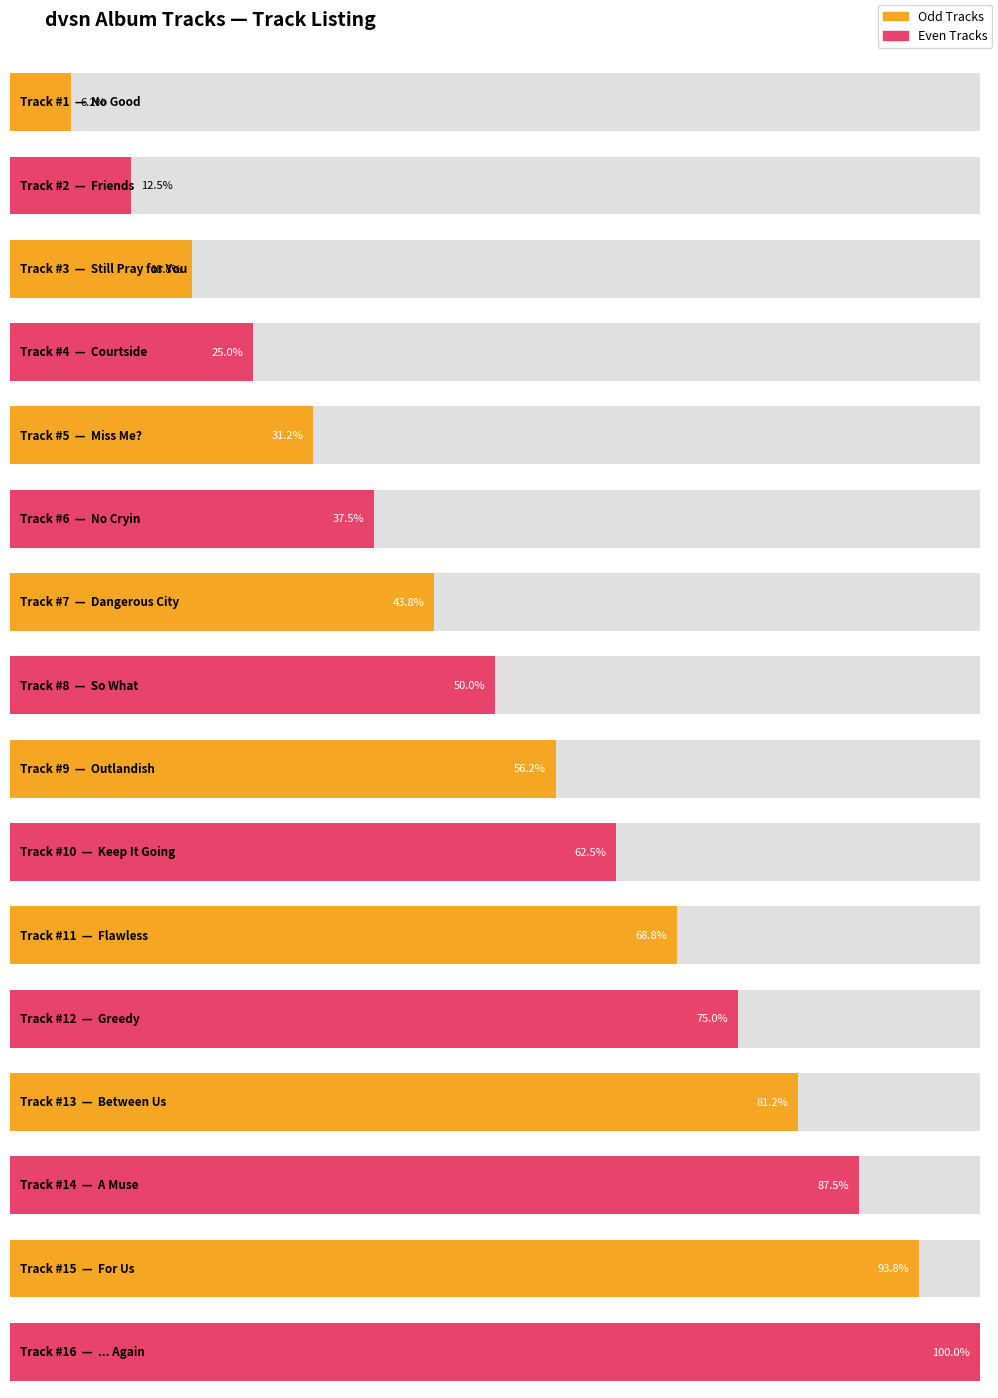

Which category has the lowest value across all series?

No Good